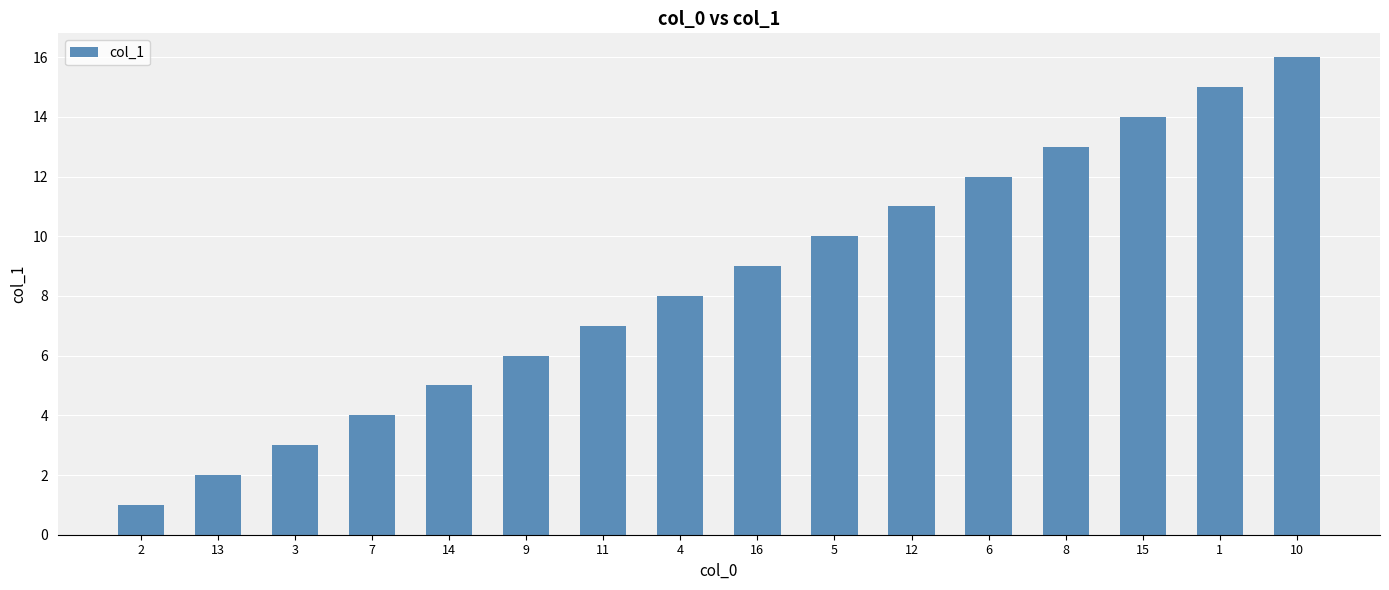

Which has a higher value, 8 or 16?

8